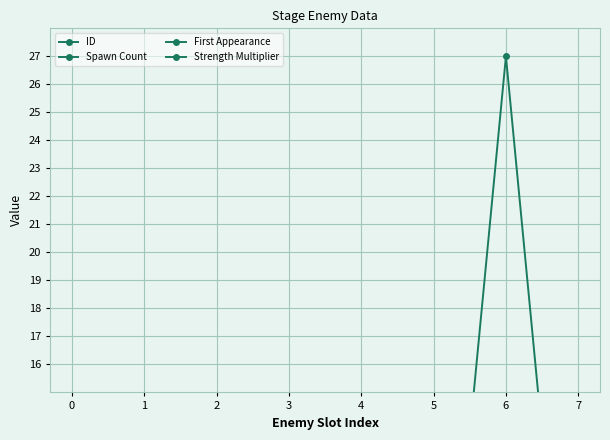

At which category does the chart reach its minimum across all series?

7